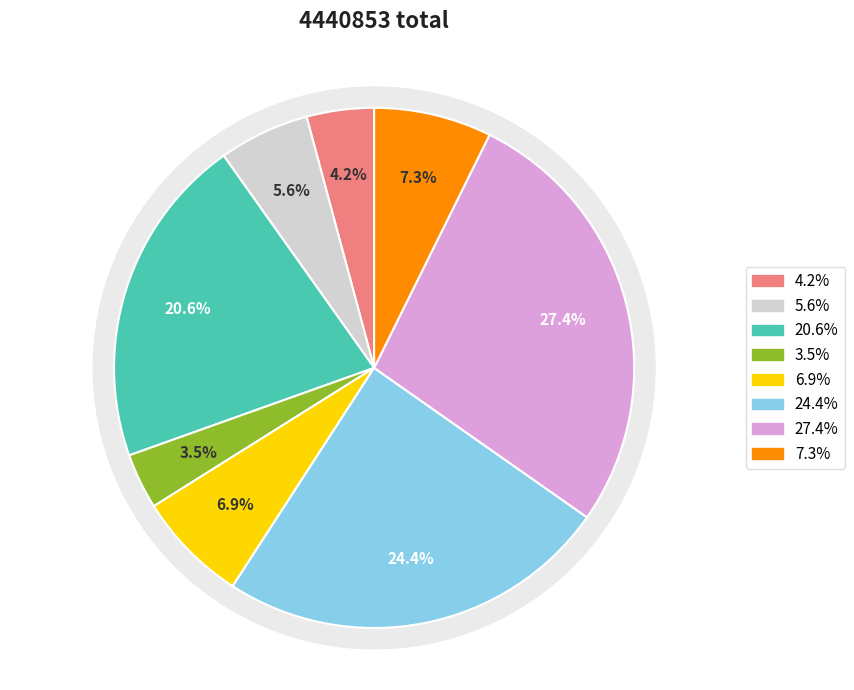

How many slices are in this pie chart?

8